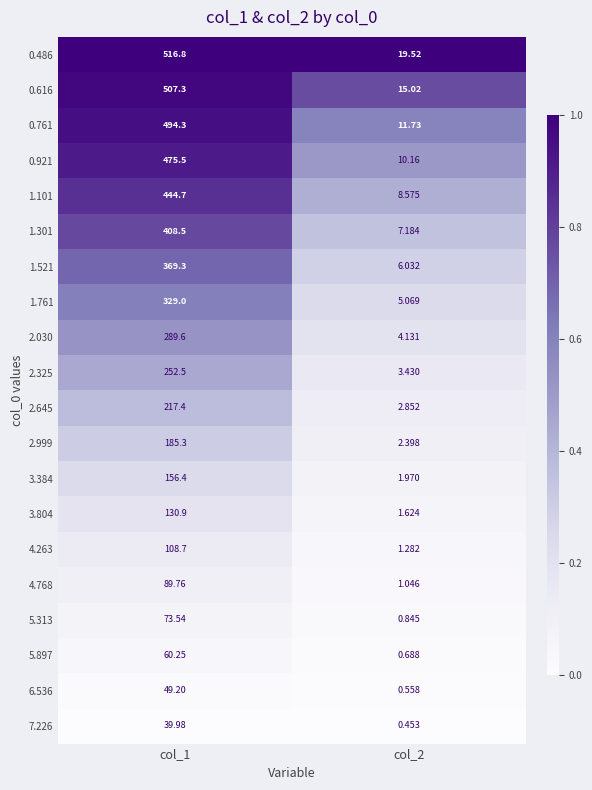

What is the total value across all series at col_1?

5198.9